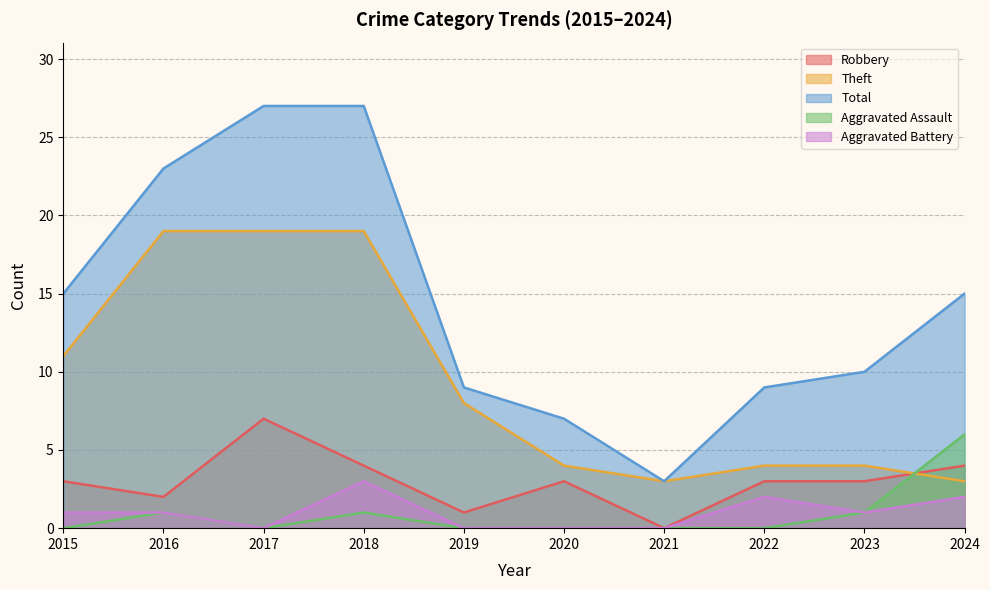

What is the sum of all Robbery values?

30